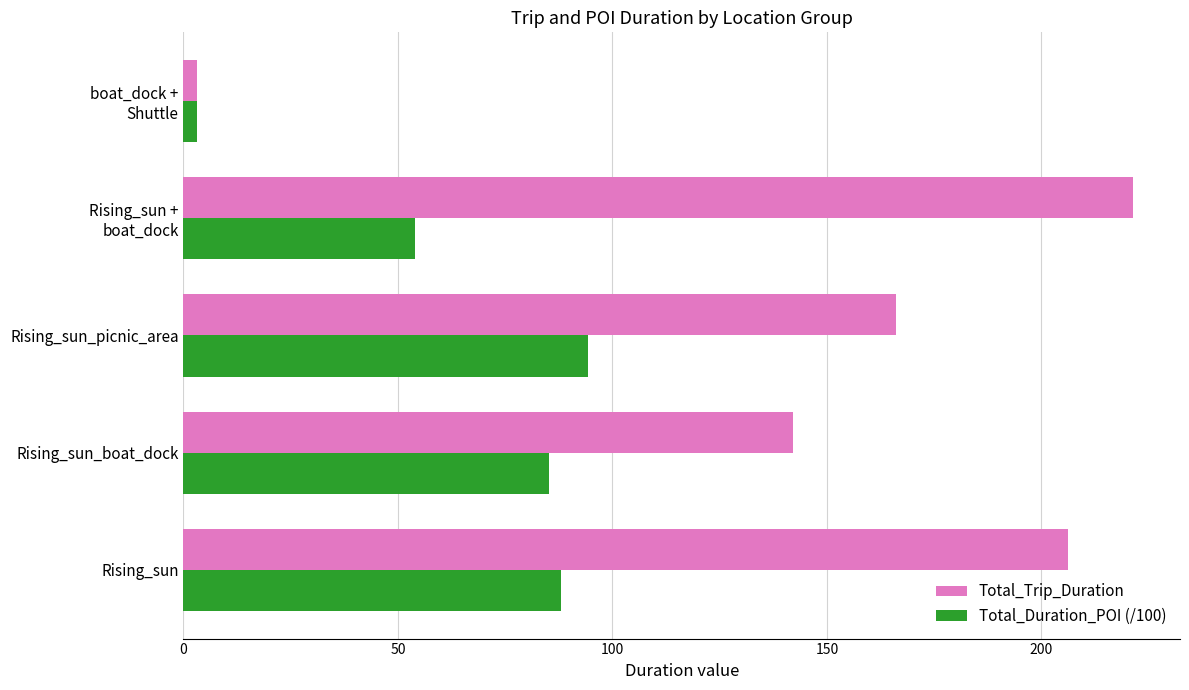

Which category has the highest value in the Total_Trip_Duration series?

Rising_sun +
boat_dock